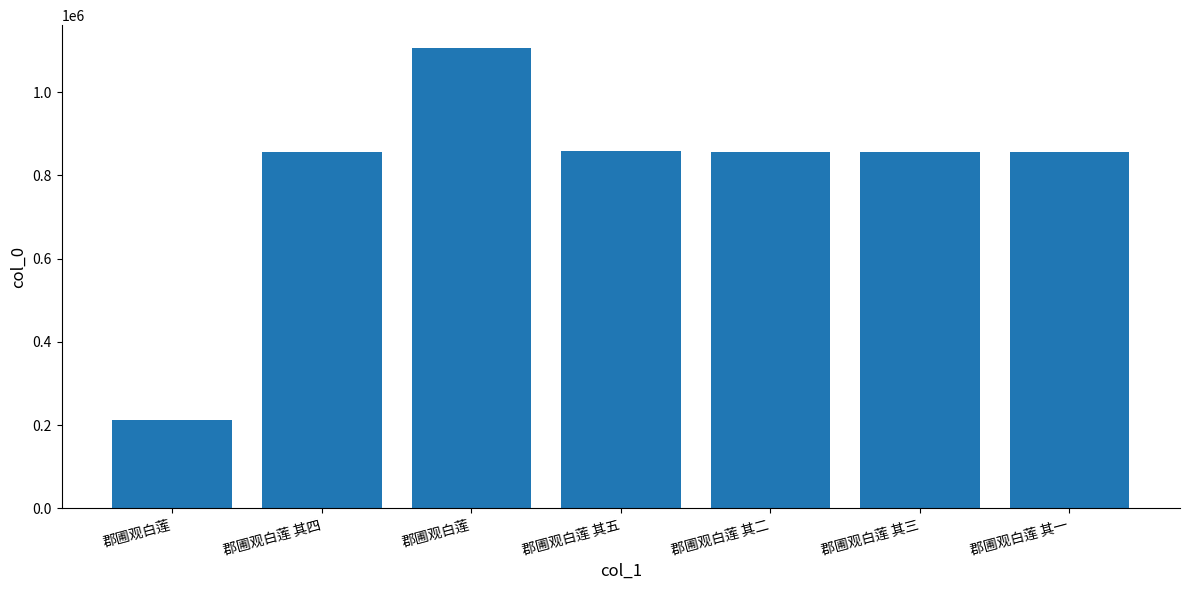

List the labels in order of value, smallest first.

郡圃观白莲, 郡圃观白莲 其三, 郡圃观白莲 其一, 郡圃观白莲 其二, 郡圃观白莲 其四, 郡圃观白莲 其五, 郡圃观白莲